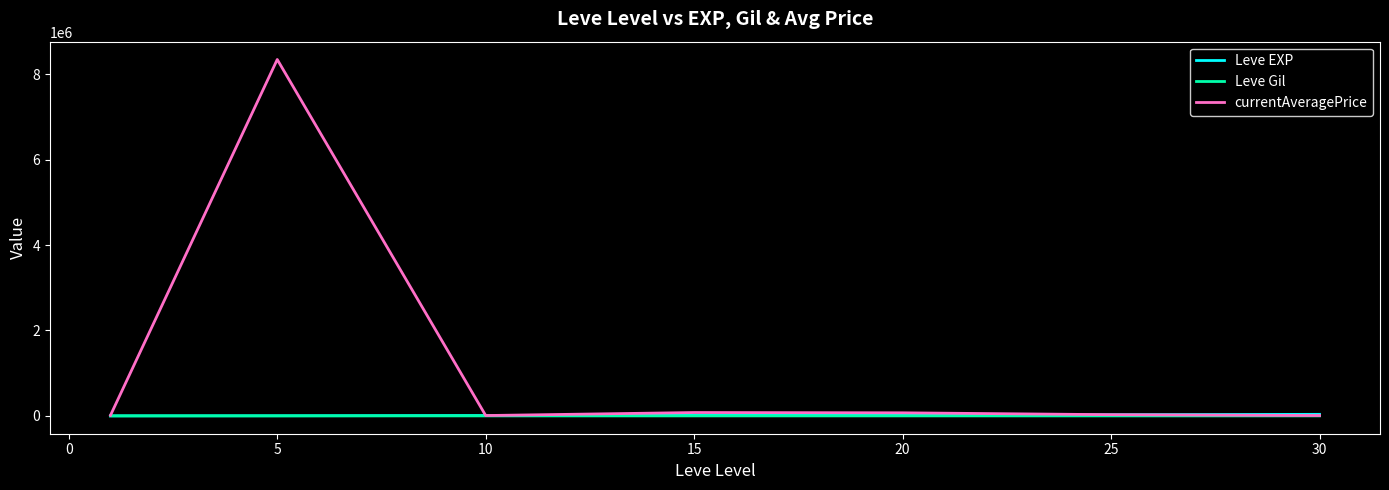

Which series has the largest range (max minus min)?

currentAveragePrice